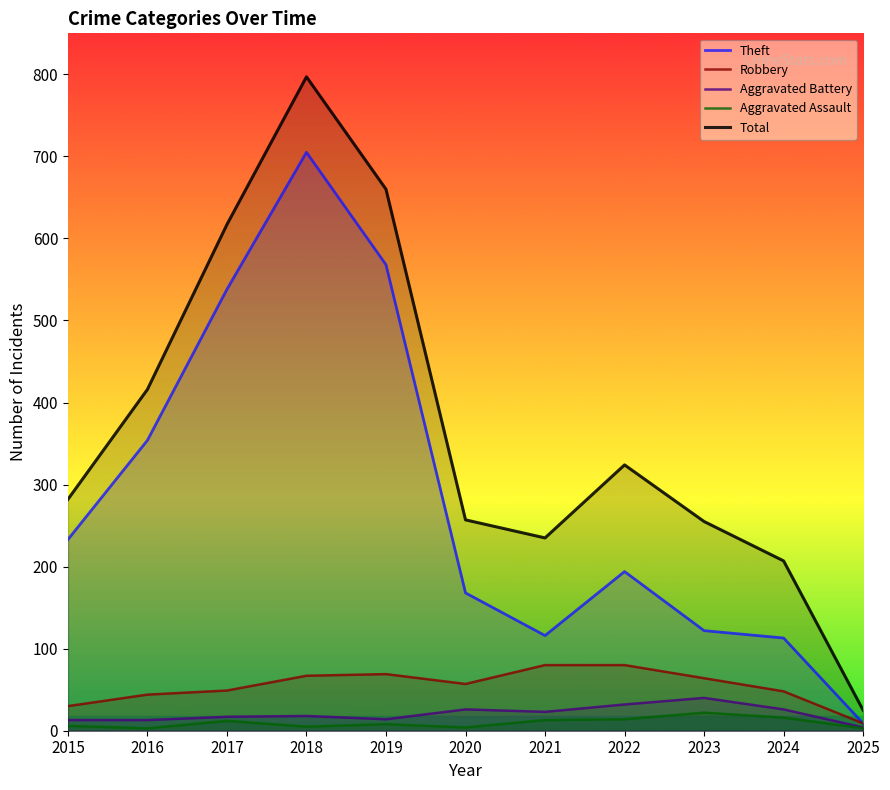

Which series has the largest total across all categories?

Total